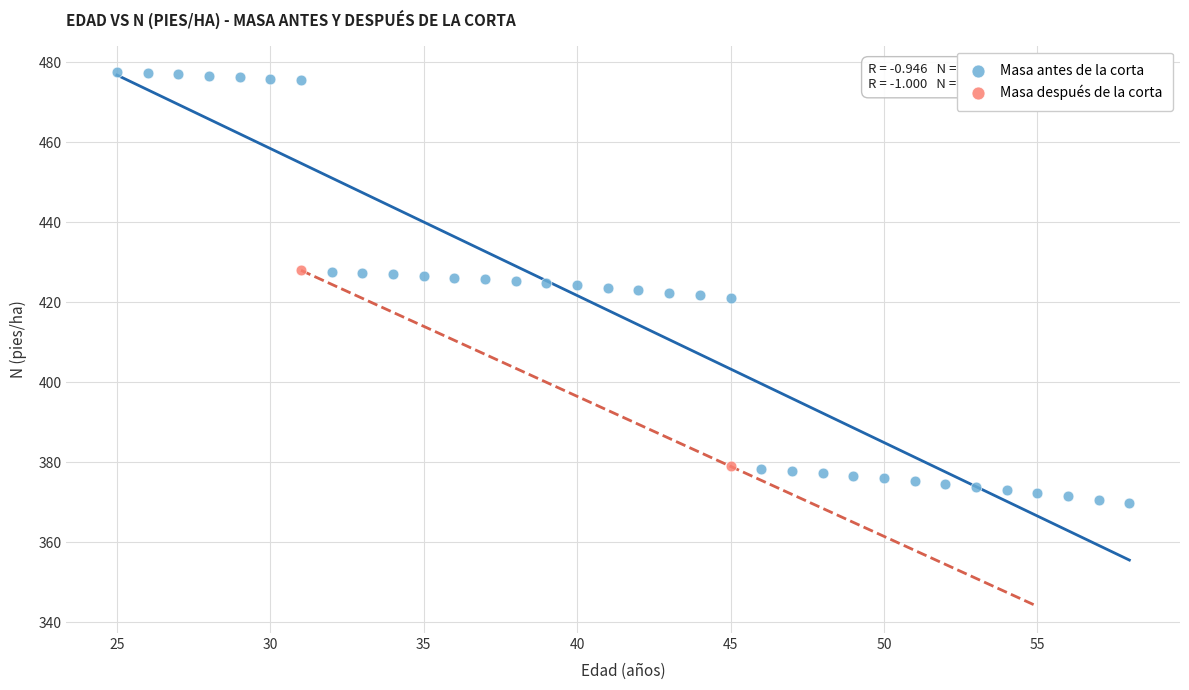

What are all the series names shown in the legend?

Masa antes de la corta, Masa después de la corta